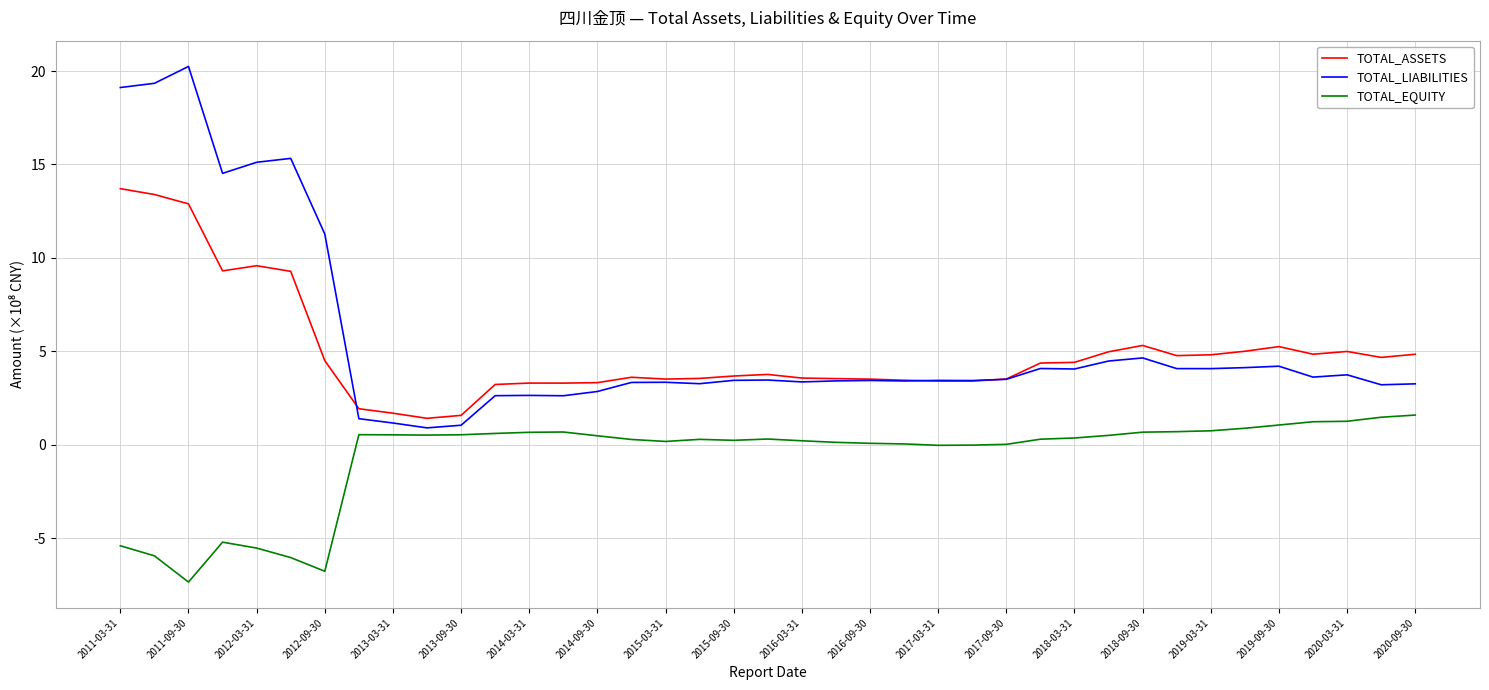

True or false: TOTAL_EQUITY and TOTAL_ASSETS intersect in this chart.

False